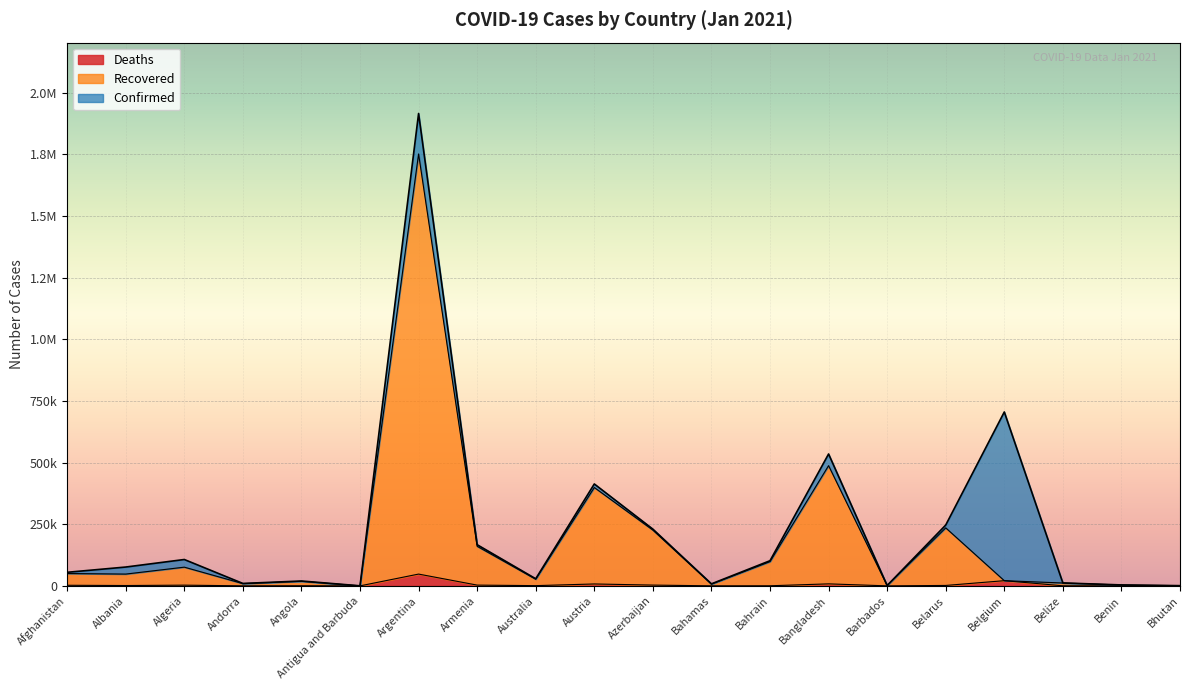

Where is the first local minimum for Confirmed?

Andorra